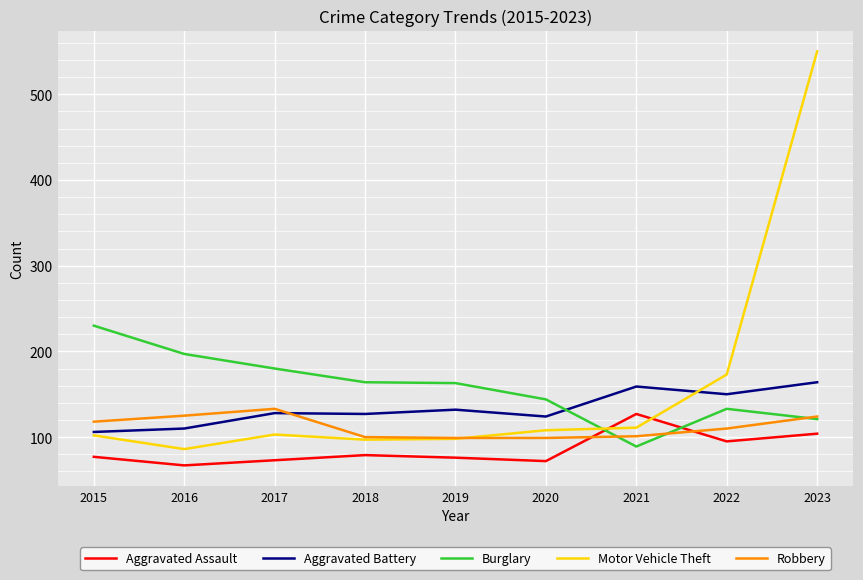

How many lines are shown in the chart?

5